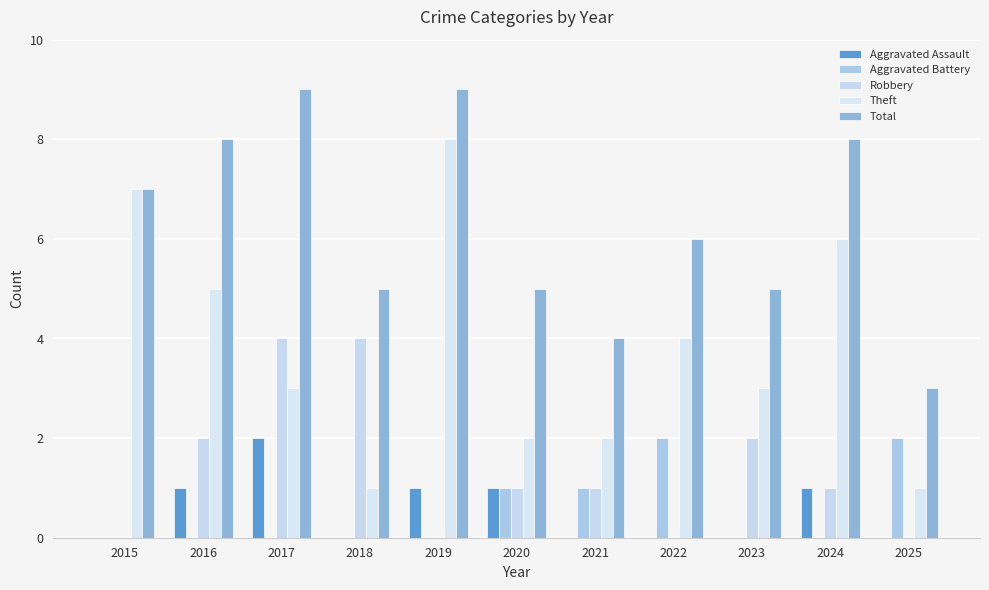

Count the number of categories in the chart.

11